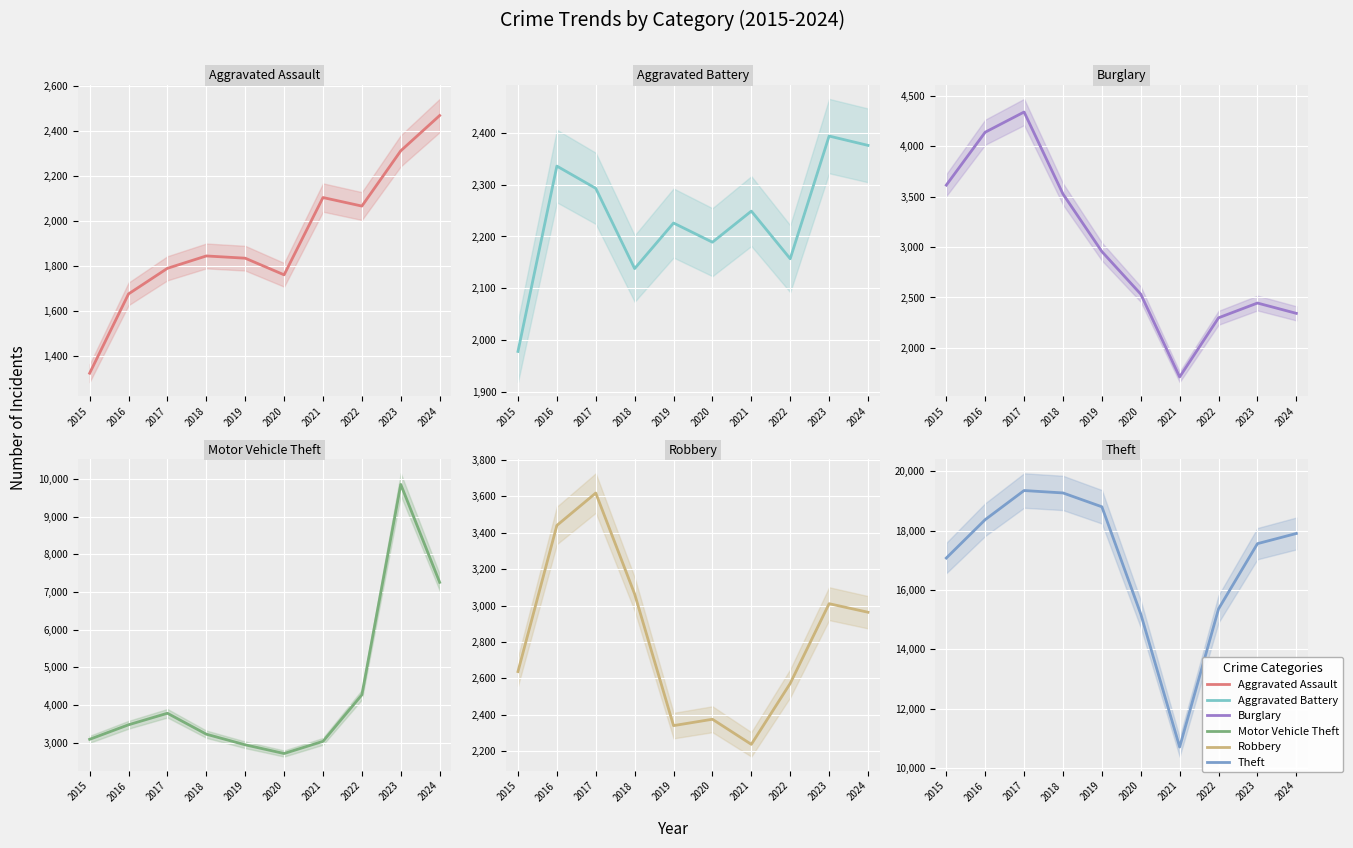

What is the highest value of the Aggravated Assault series?

2470